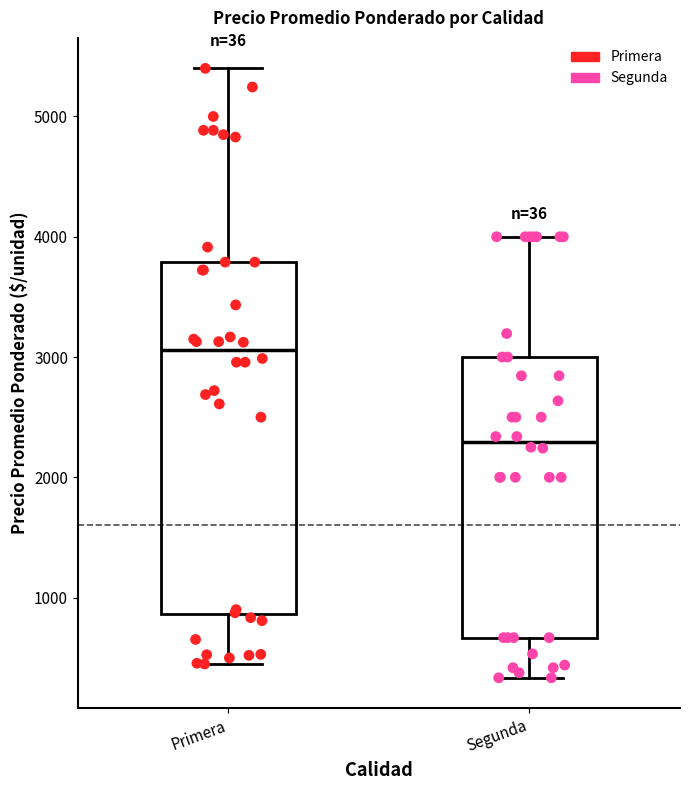

Reading left to right, transcribe this box plot: for each box, give where its median line is, the range the box spans, and where its two whiskers end, as read against the y-axis. The values are not printed on the chart, so give them approximately, as read against the axis.

Primera: median 3100, box 900 to 3800, whiskers 400 to 5400
Segunda: median 2300, box 700 to 3000, whiskers 300 to 4000